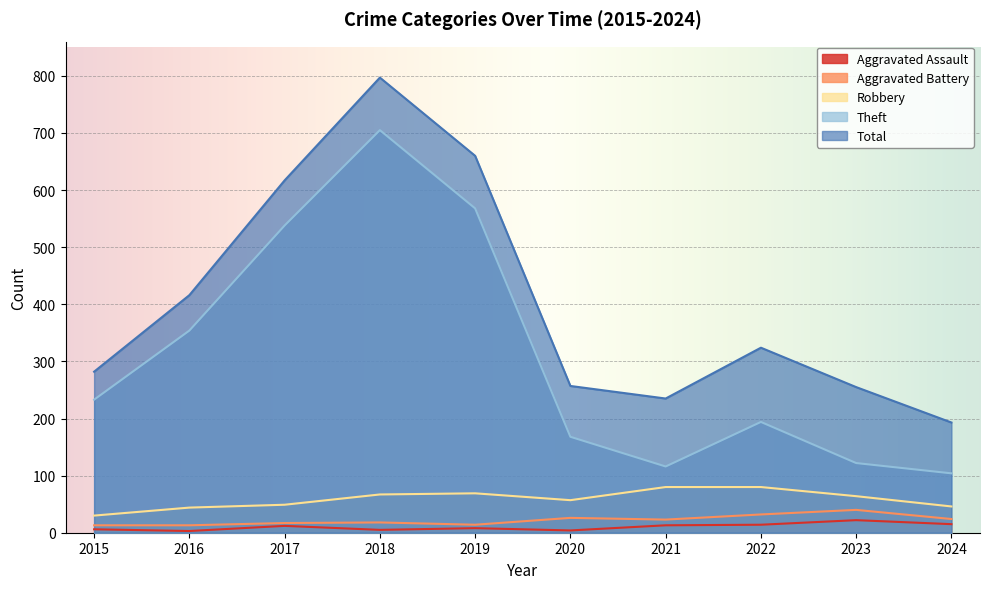

What is the difference between the second highest and minimum values in the Robbery series?

50